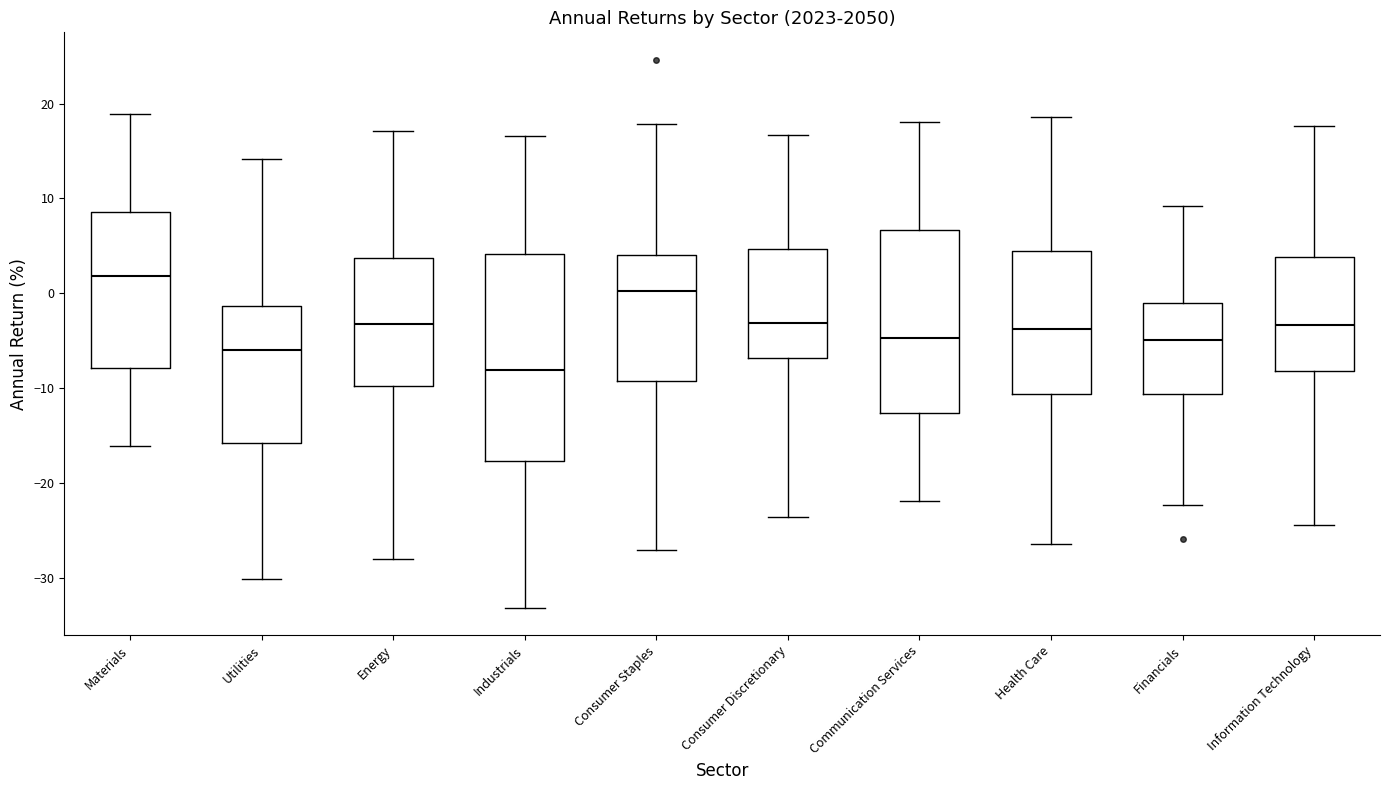

Comparing the boxes themselves (not the whiskers), which one is the tallest?

Industrials